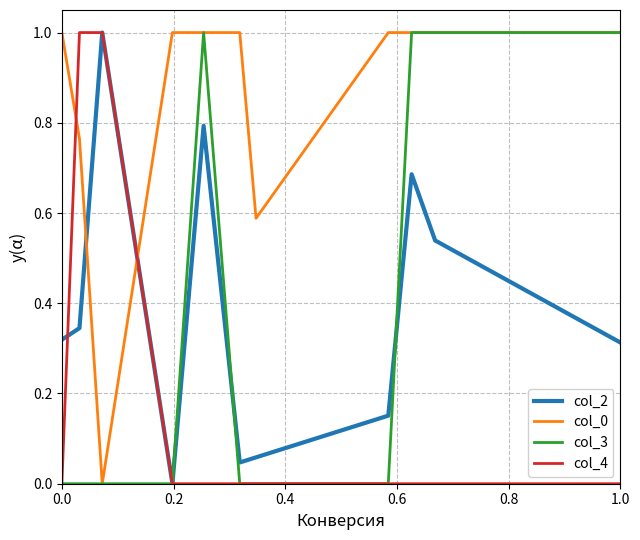

What is the highest value of the col_0 series?

1.0